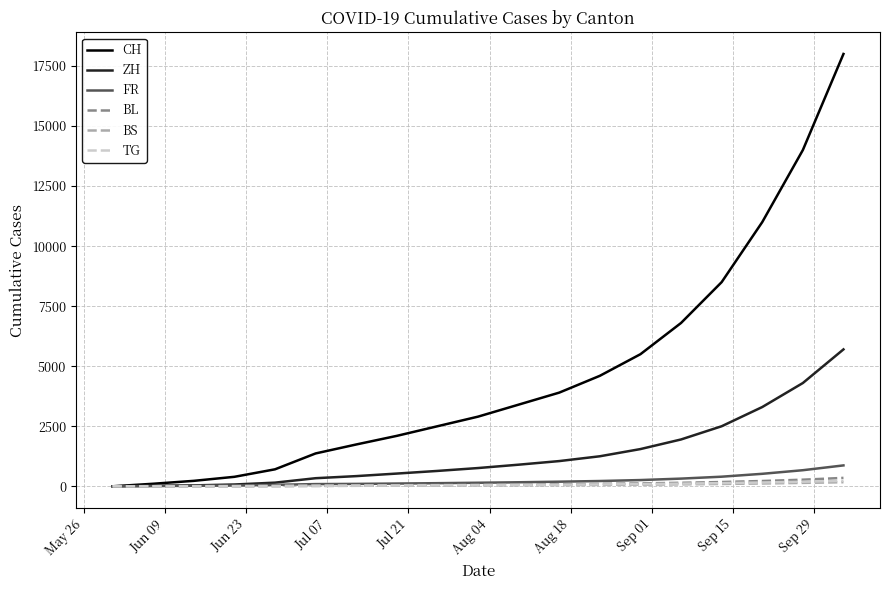

Which series has the largest total across all categories?

CH